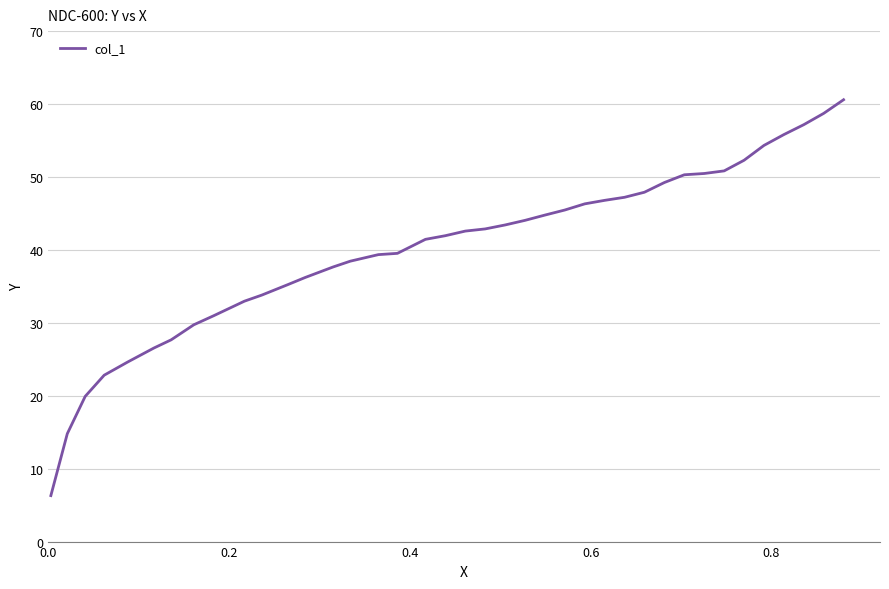

What is the difference between the maximum and minimum values?

54.3